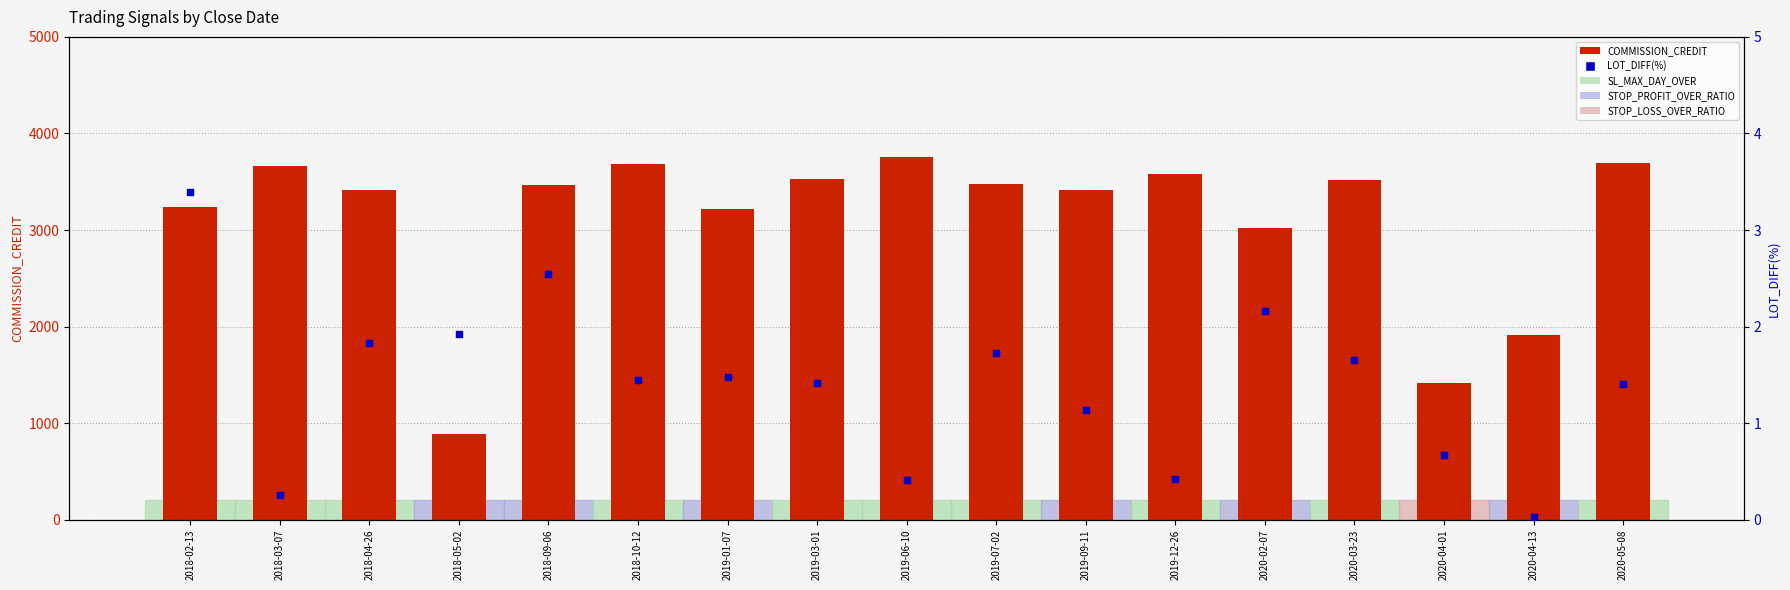

Which series has the widest spread of Y values?

COMMISSION_CREDIT